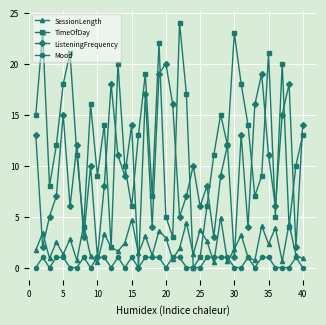

What is the greatest value displayed?

24.0